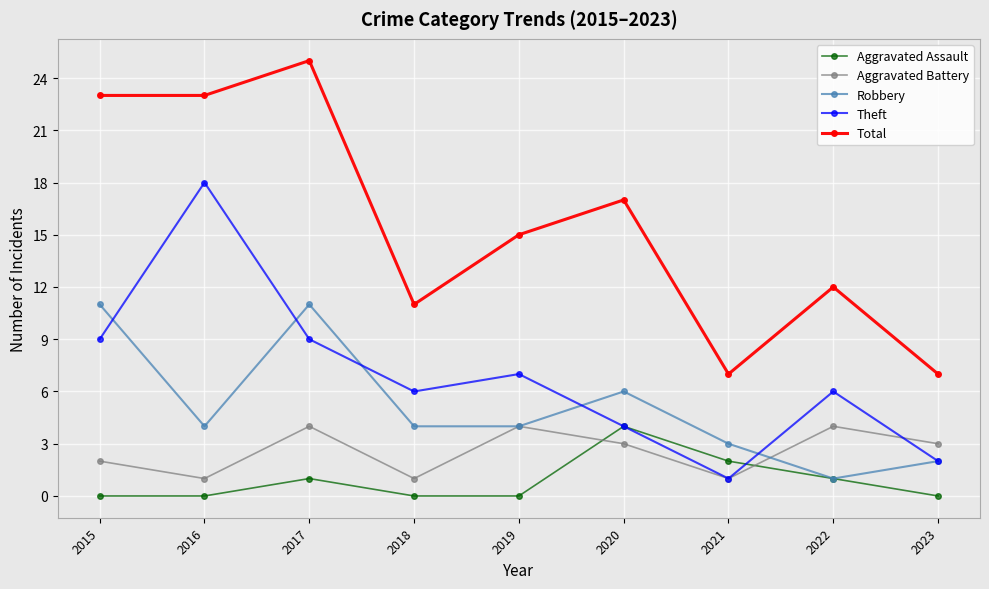

What is the total value across all series at 2023?

14